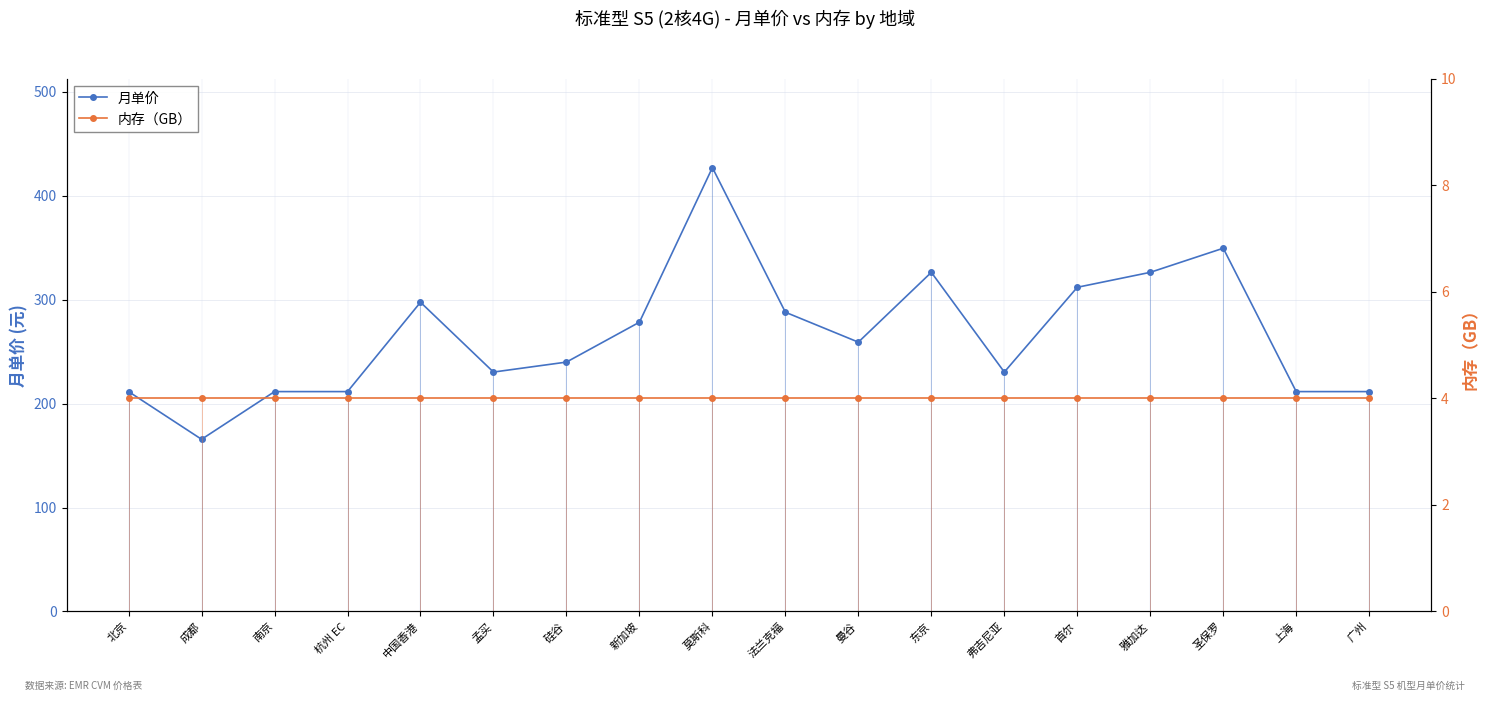

What are all the series names shown in the legend?

月单价, 内存（GB）